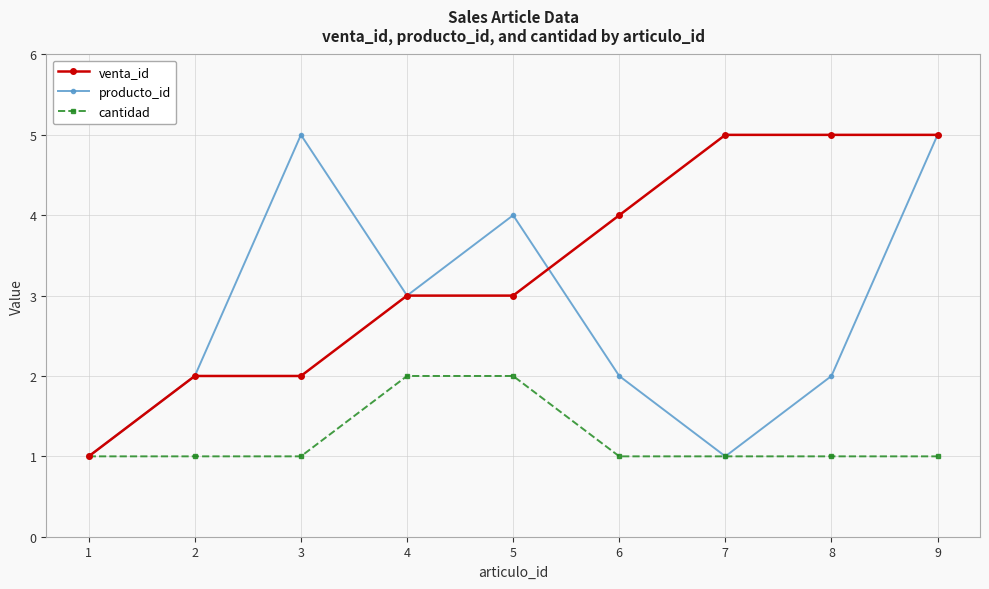

Which series has the largest total across all categories?

venta_id